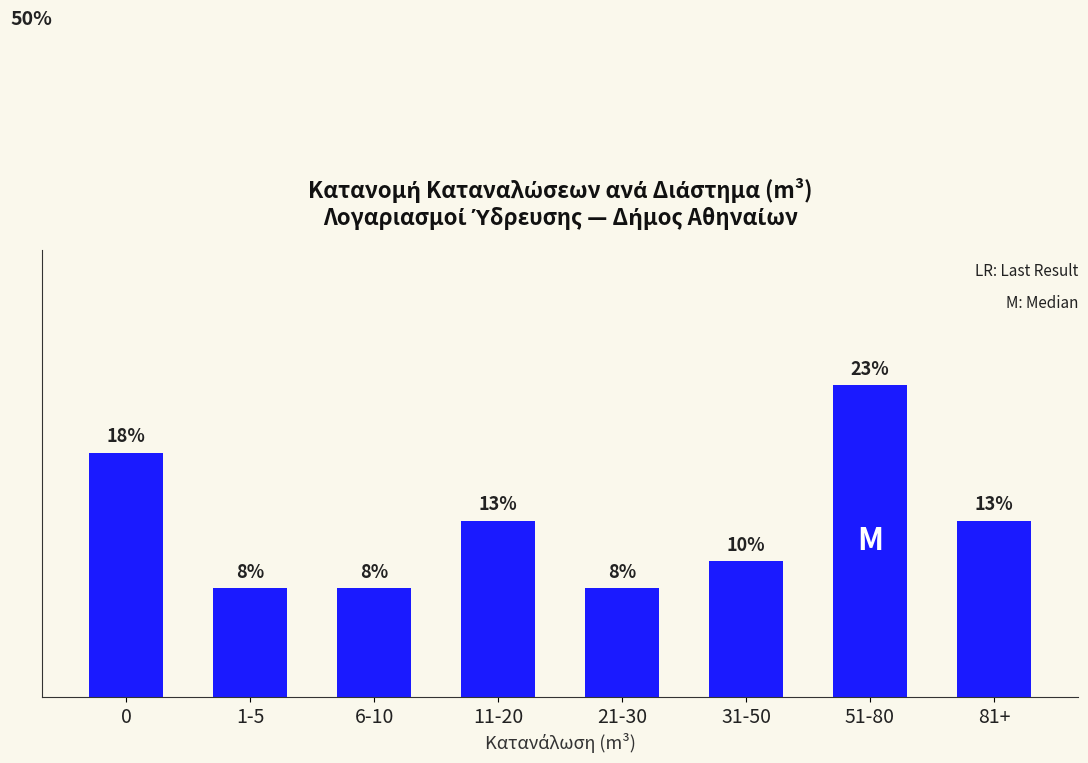

Between 0 and 51-80, which is larger?

51-80